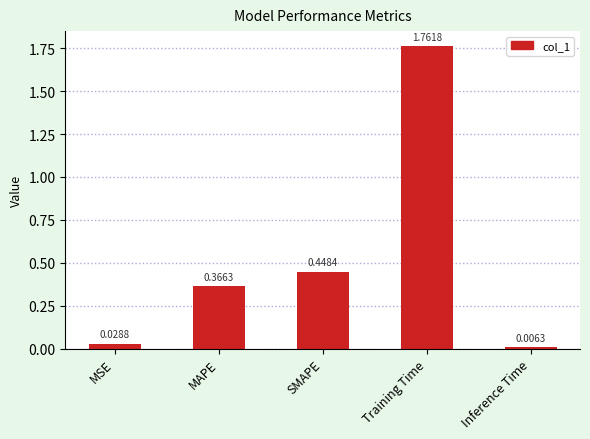

At which label is the value closest to 0?

Inference Time